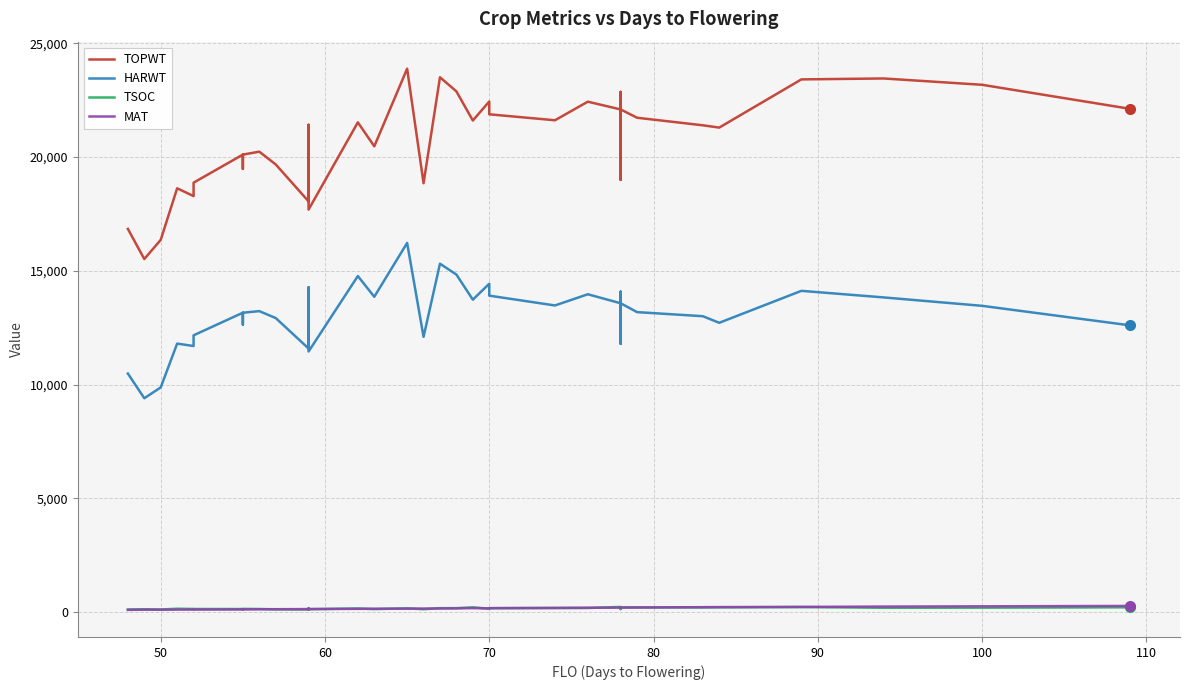

Reading left to right, transcribe all the data shown in this chart.

TOPWT: 16841	15517	16361	18626	18282	18873	20106	19478	20106	20235	19674	18051	20401	20909	20883	21416	17690	21523	20471	23880	18848	23505	22884	21604	22440	21877	21615	22432	22090	22863	18995	18995	22090	21726	21394	21293	23411	23452	23174	22119
HARWT: 10485	9399	9876	11801	11694	12165	13158	12637	13158	13228	12924	11586	13634	13992	14106	14278	11453	14770	13858	16224	12098	15312	14834	13731	14432	13908	13477	13969	13573	14084	11791	11791	13573	13184	13005	12715	14119	13831	13461	12604
TSOC: 118	128	117	150	141	138	137	143	144	137	122	116	161	143	161	140	128	161	134	167	129	175	176	213	148	173	183	182	229	199	134	147	214	211	206	211	223	192	196	212
MAT: 98	108	107	112	113	114	120	122	120	128	129	135	134	131	138	135	137	145	149	153	156	162	167	176	168	176	184	193	197	197	196	196	197	202	219	222	230	245	256	273